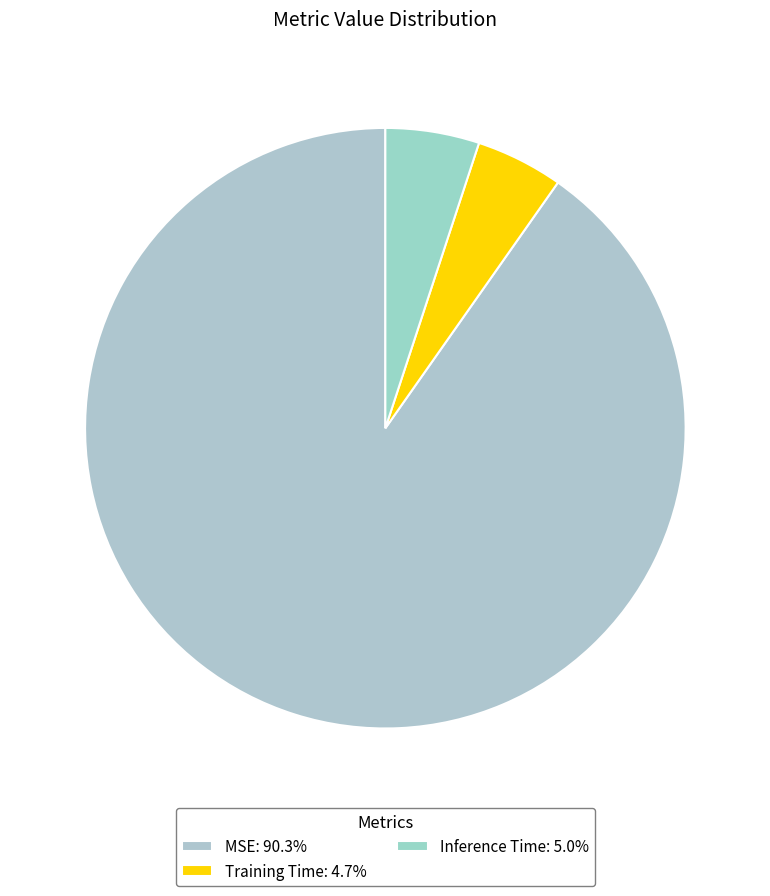

True or false: MSE accounts for 79% of the total.

False